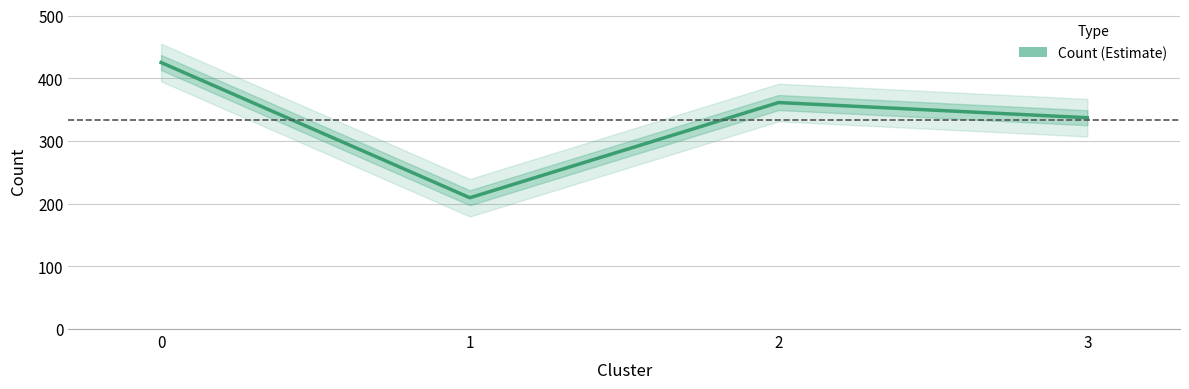

Where is the data nearest to the value 317?

3